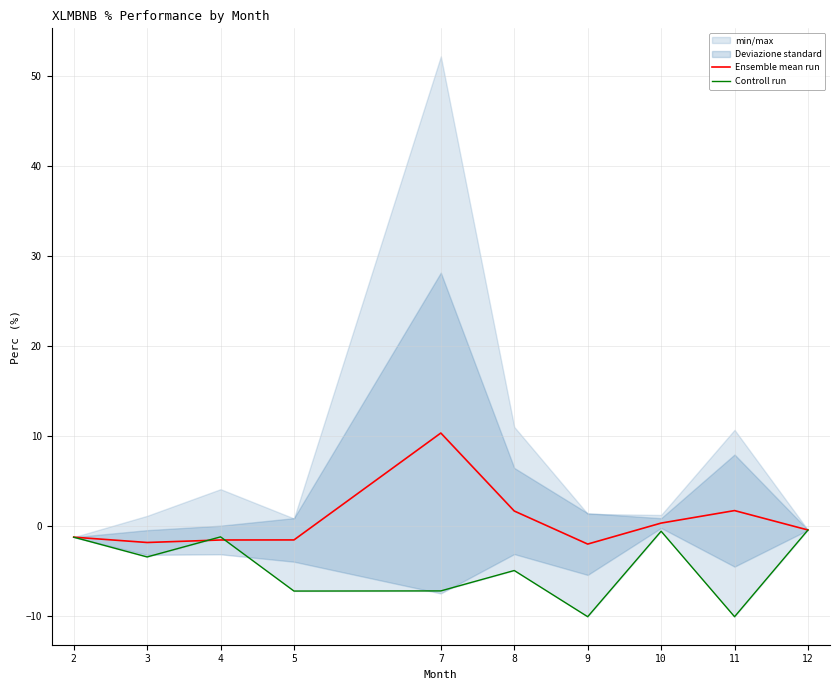

Which series has the largest total across all categories?

Ensemble mean run